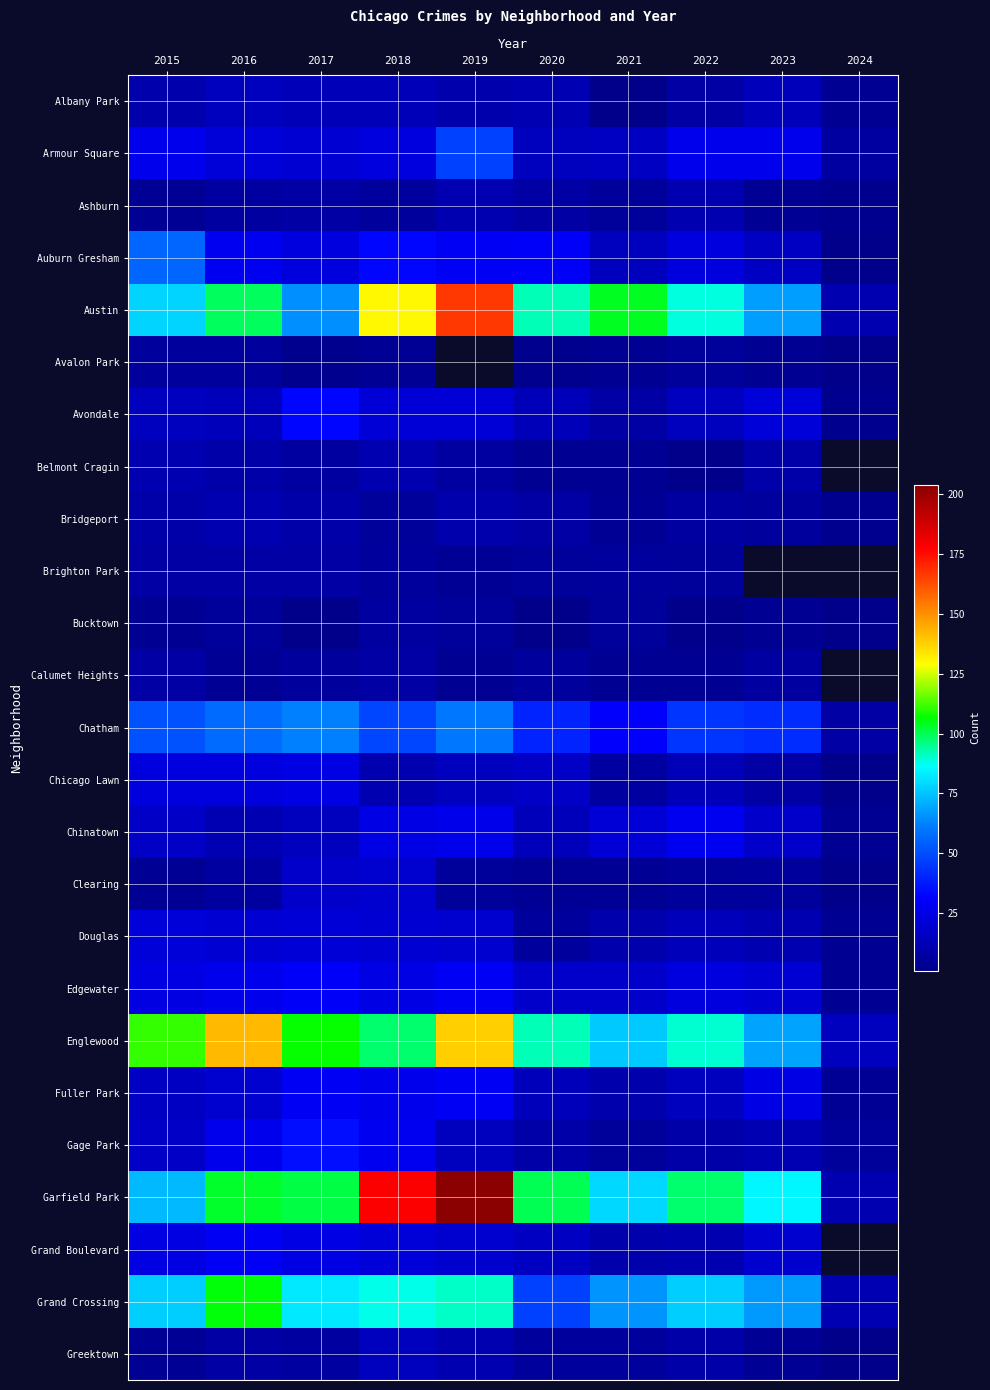

Rank the categories by Austin value from highest to lowest.

2019, 2018, 2021, 2016, 2020, 2022, 2015, 2023, 2017, 2024